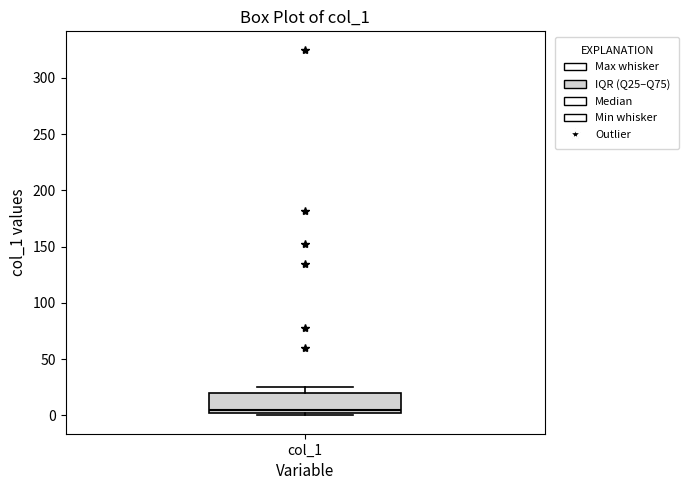

Read this box plot against the y-axis: the position of the median line, the range covered by the box, and the ends of both whiskers. The values are not printed on the chart, so give them approximately, as read against the axis.

median 5, box 0 to 20, whiskers 0 (just below the box's lower edge) to 25